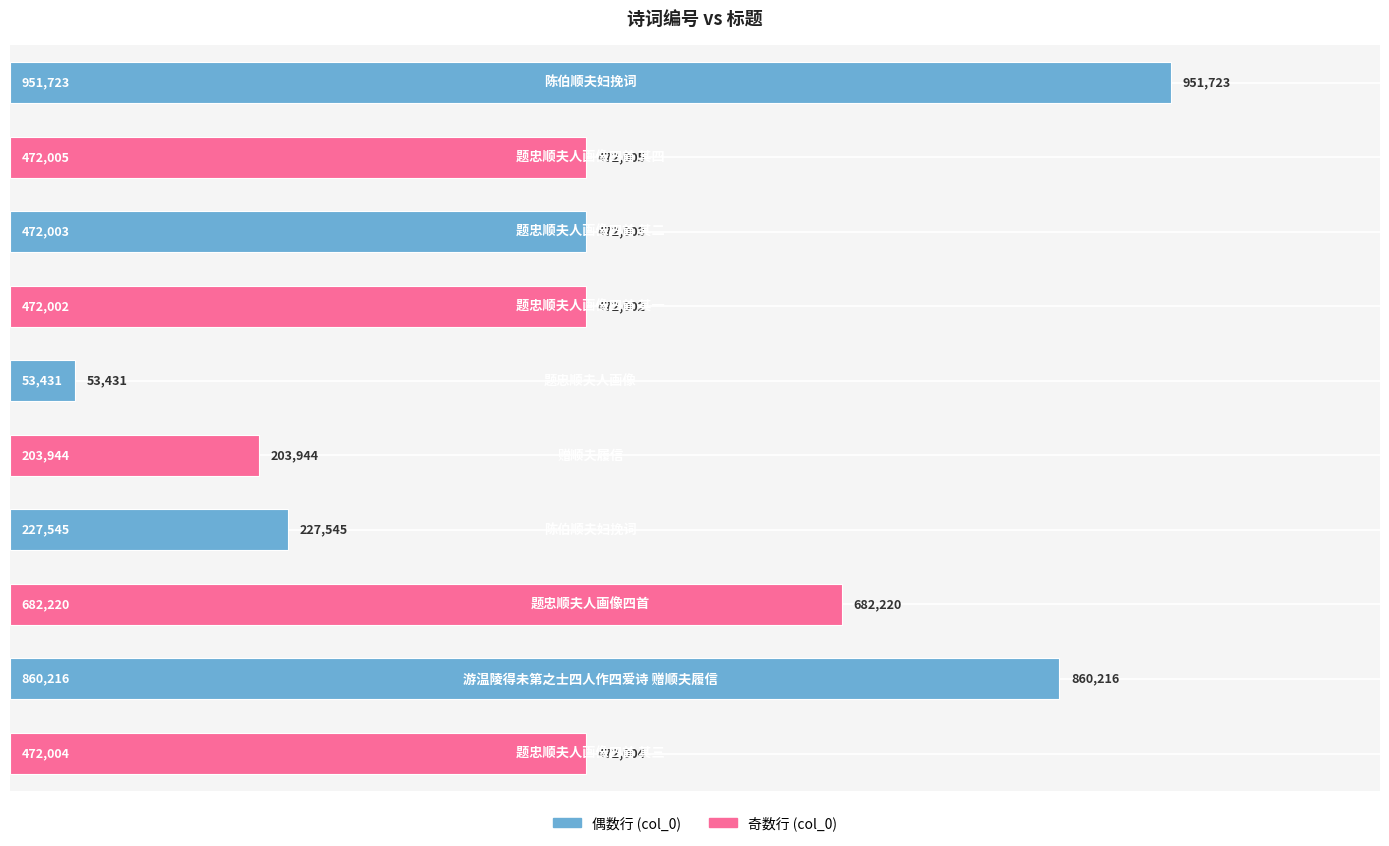

Count the number of categories in the chart.

10